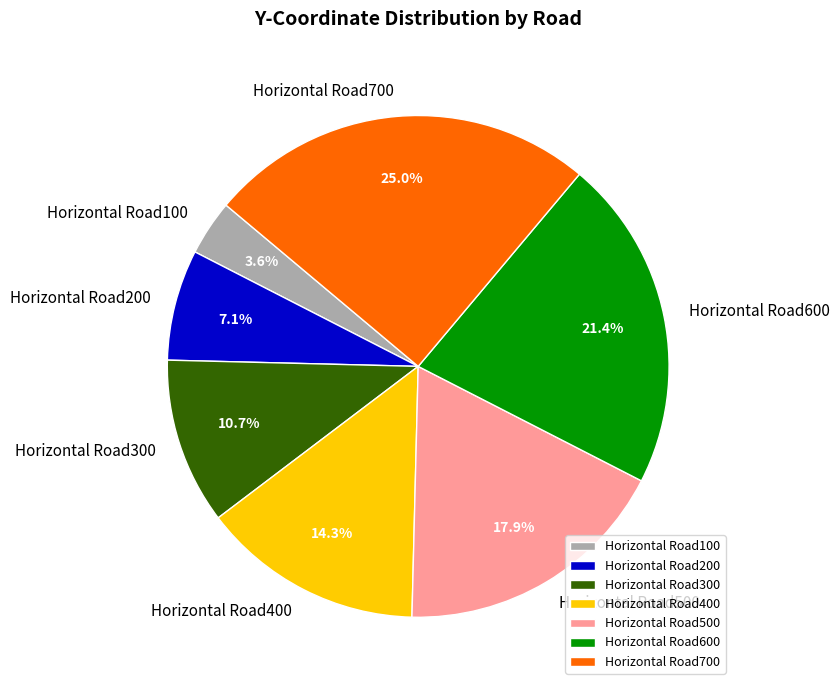

Between Horizontal Road700 and Horizontal Road300, which is larger?

Horizontal Road700